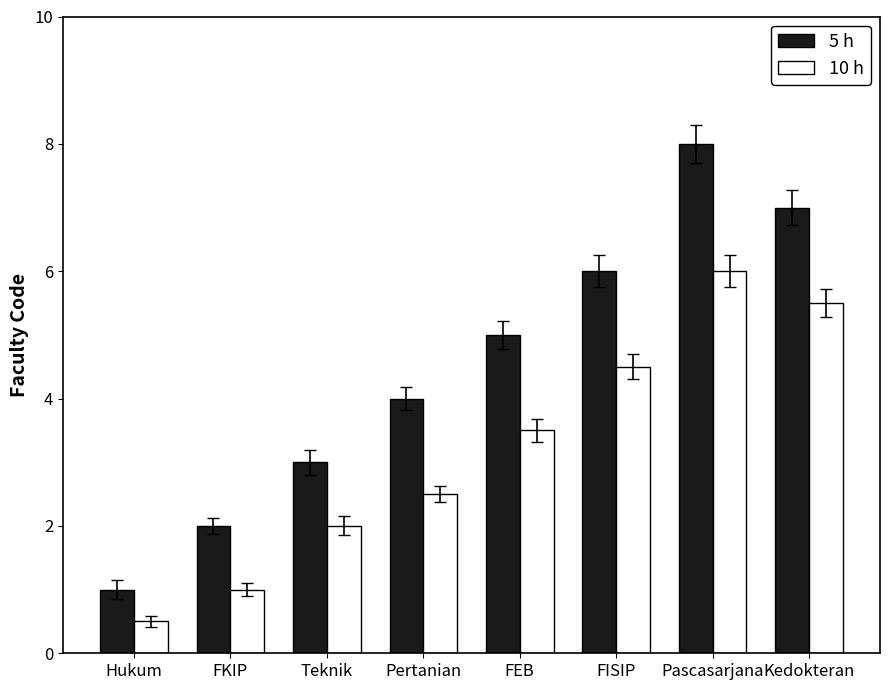

The 5 h series shows 3.0 at Teknik. True or false?

True